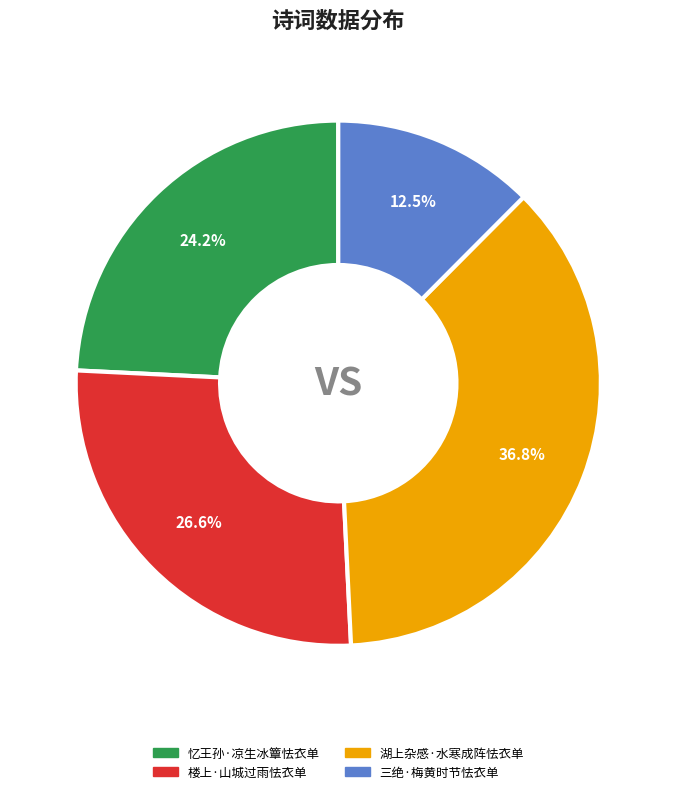

Approximately how many times larger is the value at 楼上·山城过雨怯衣单 compared to 三绝·梅黄时节怯衣单?

2.1